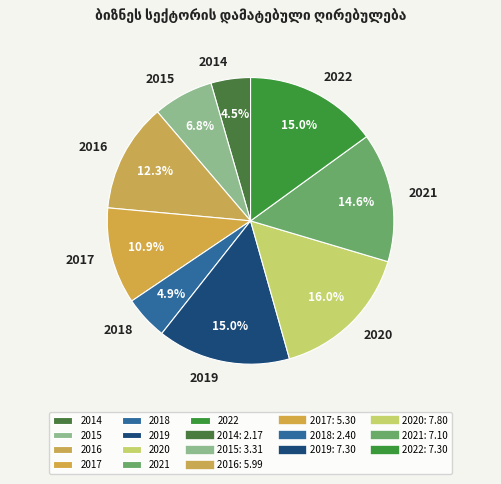

Approximately how many times larger is the value at 2019 compared to 2020?

0.9